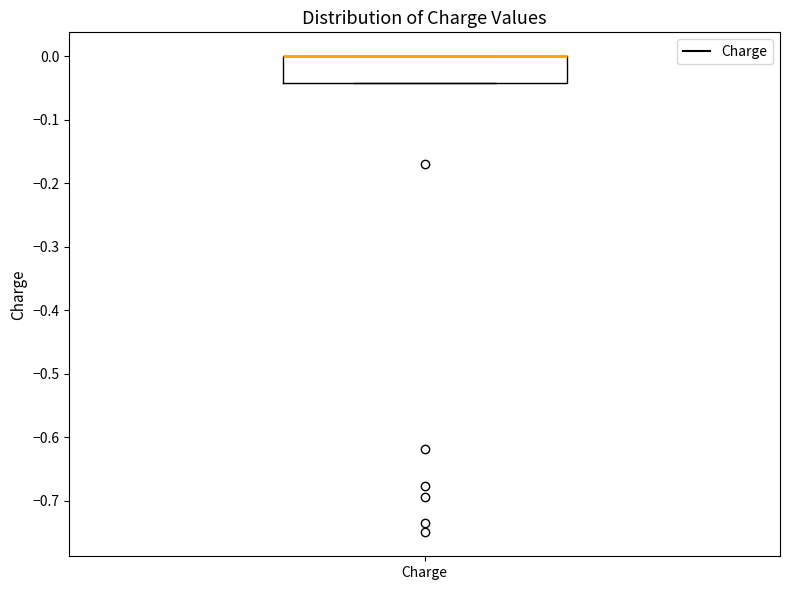

Transcribe this box plot: give where the median line is, the range the box spans, and where the two whiskers end, as read against the y-axis. The values are not printed on the chart, so give them approximately, as read against the axis.

median 0.00 (drawn on the box's upper edge), box -0.04 to 0.00, whiskers -0.04 to 0.00